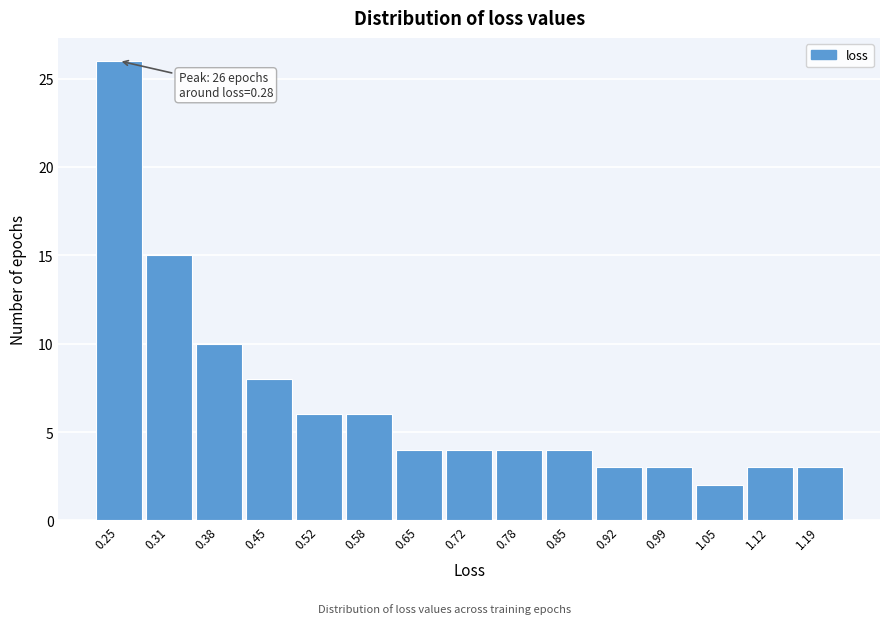

Reading left to right, list all the values displayed in this chart.

26	15	10	8	6	6	4	4	4	4	3	3	2	3	3